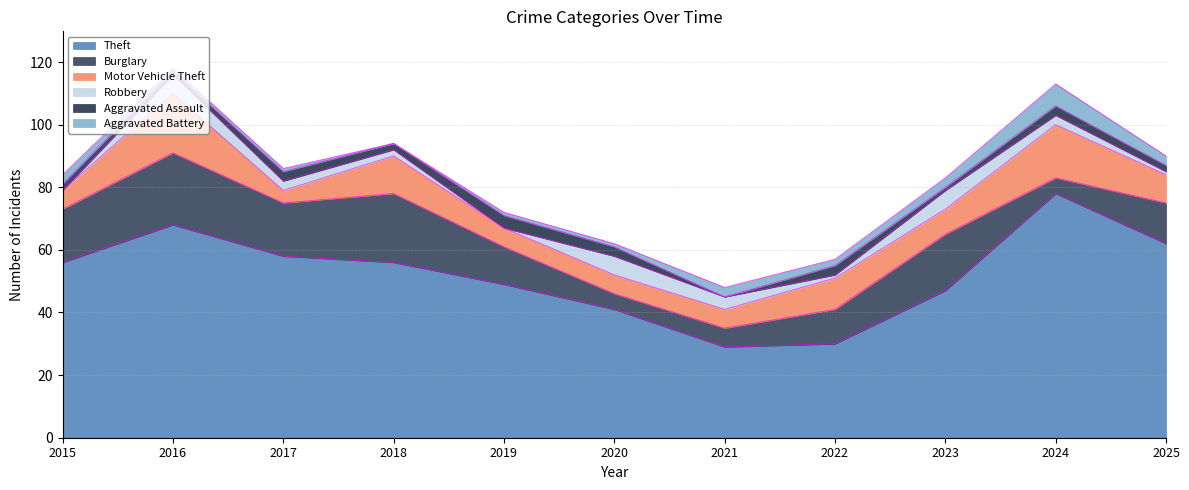

What is the spread (max minus min) of values at 2016?

67